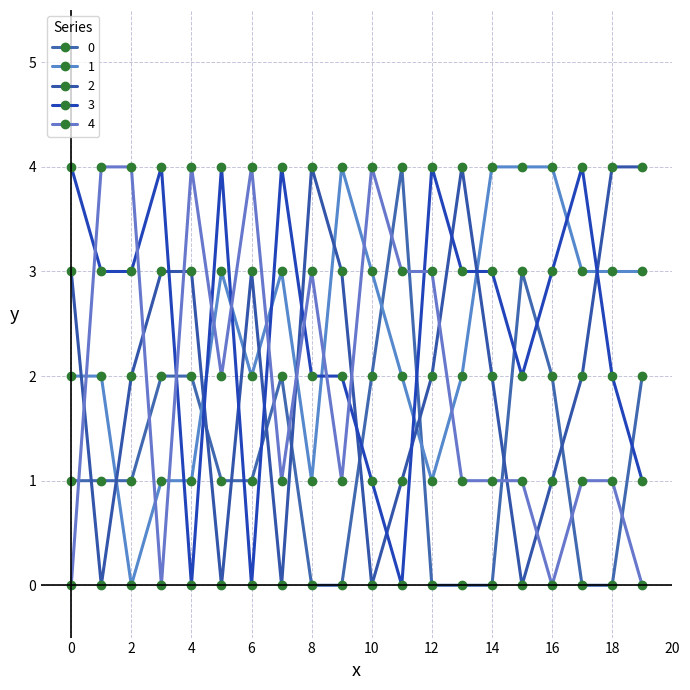

How many lines are shown in the chart?

5